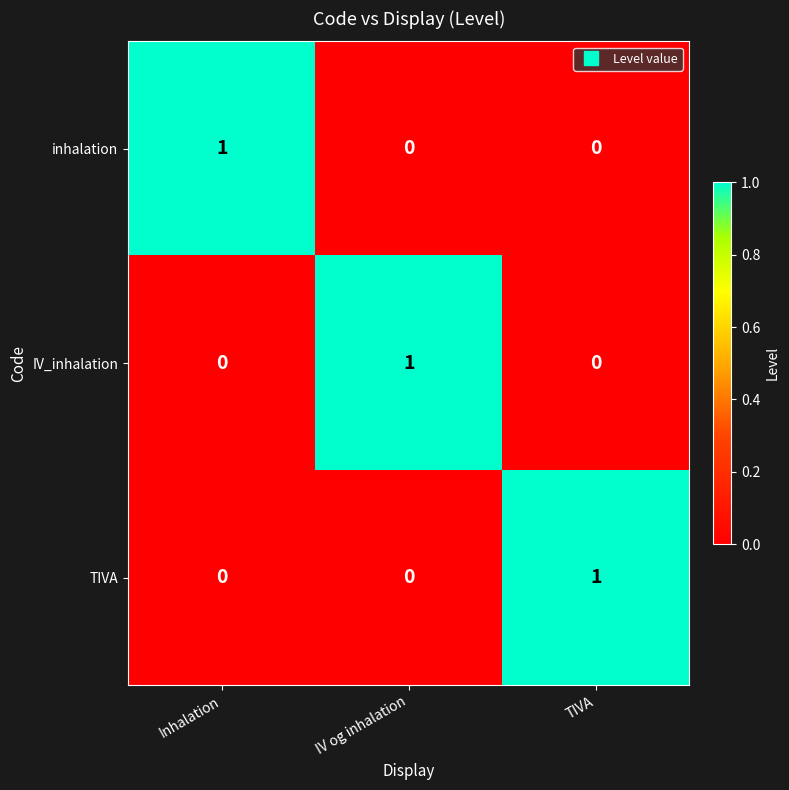

Reading right to left, extract all data points from this chart.

inhalation: TIVA=0	IV og inhalation=0	Inhalation=1
IV_inhalation: TIVA=0	IV og inhalation=1	Inhalation=0
TIVA: TIVA=1	IV og inhalation=0	Inhalation=0